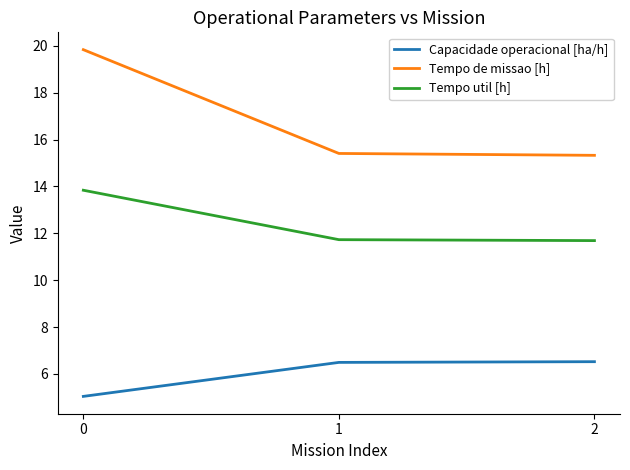

Reading right to left, transcribe all the data shown in this chart.

Capacidade operacional [ha/h]: 2=6.5	1=6.5	0=5.0
Tempo de missao [h]: 2=15.3	1=15.4	0=19.8
Tempo util [h]: 2=11.7	1=11.7	0=13.8